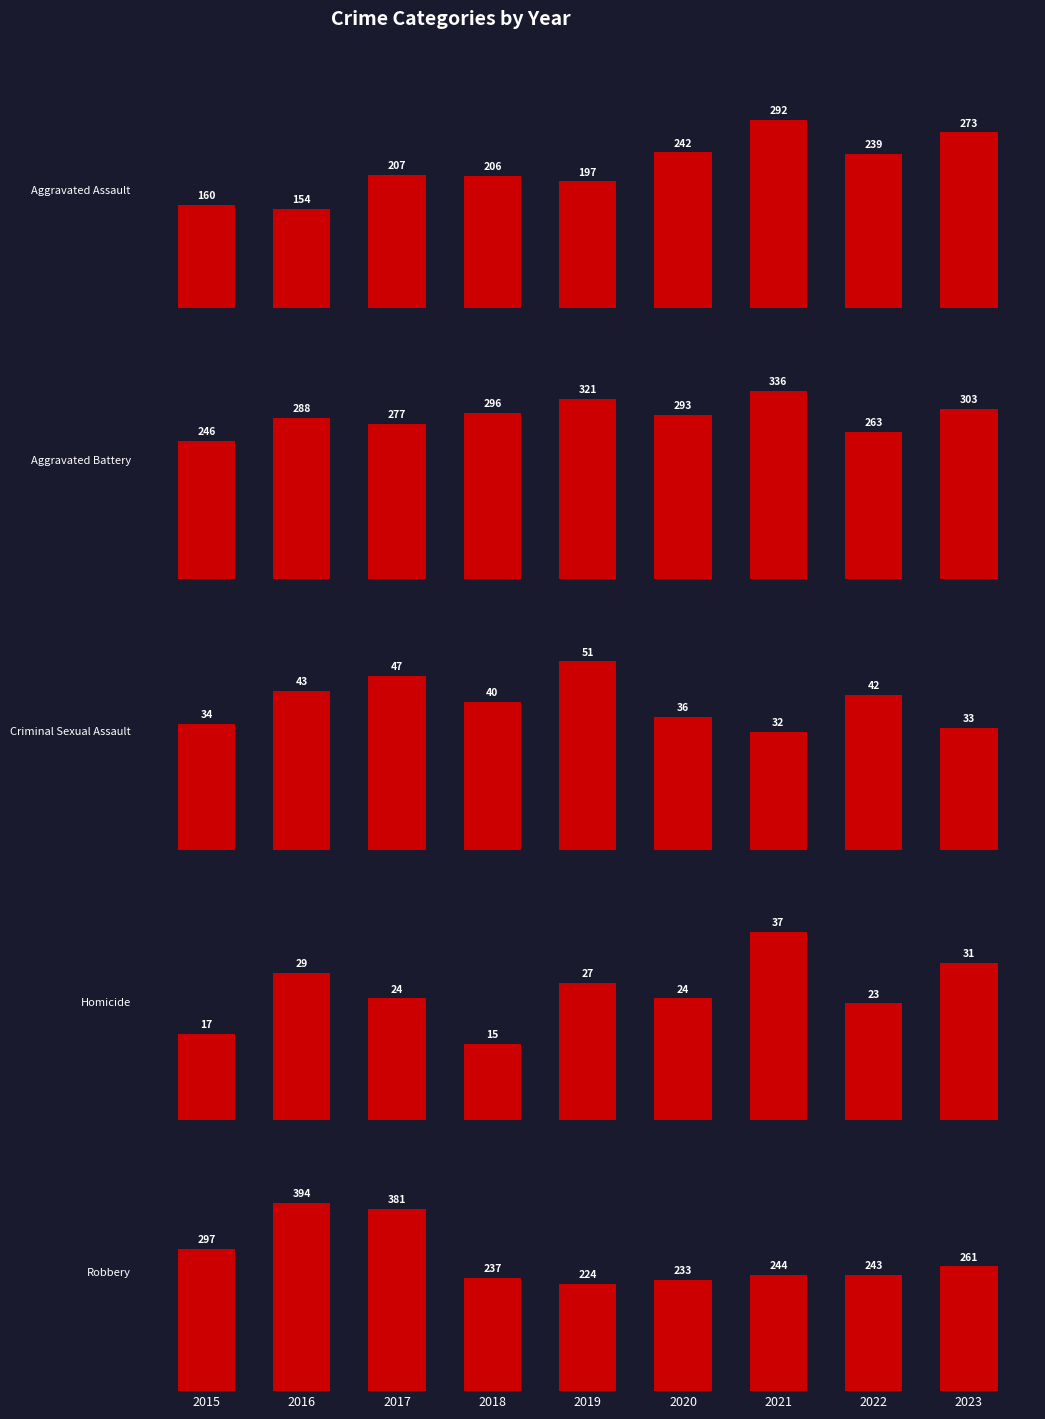

Rank the categories by Robbery value from highest to lowest.

2016, 2017, 2015, 2023, 2021, 2022, 2018, 2020, 2019